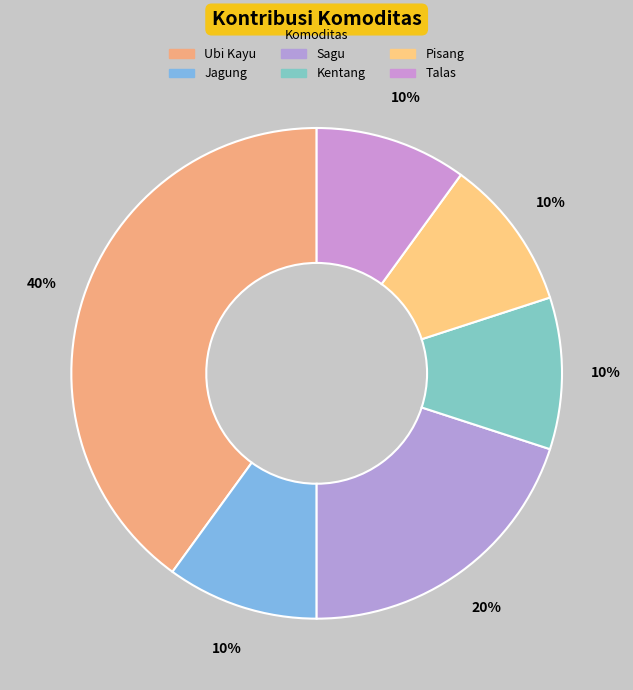

Does Talas account for over 50% of the chart?

No